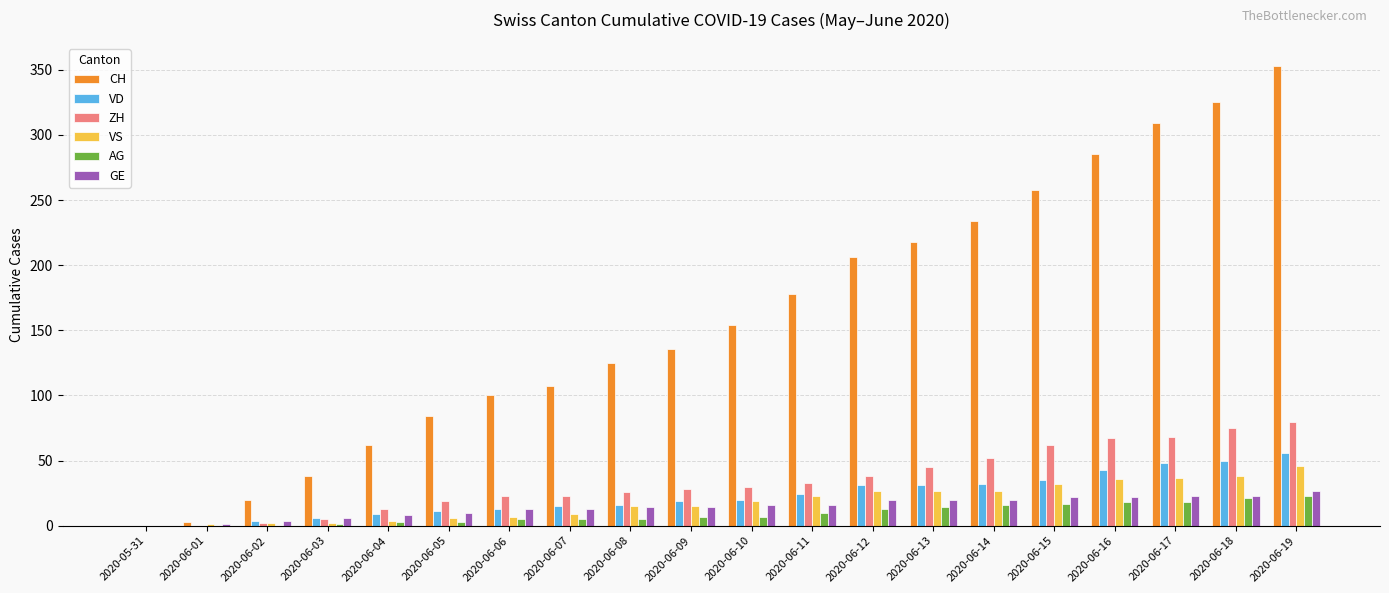

How many series are shown in this chart?

6